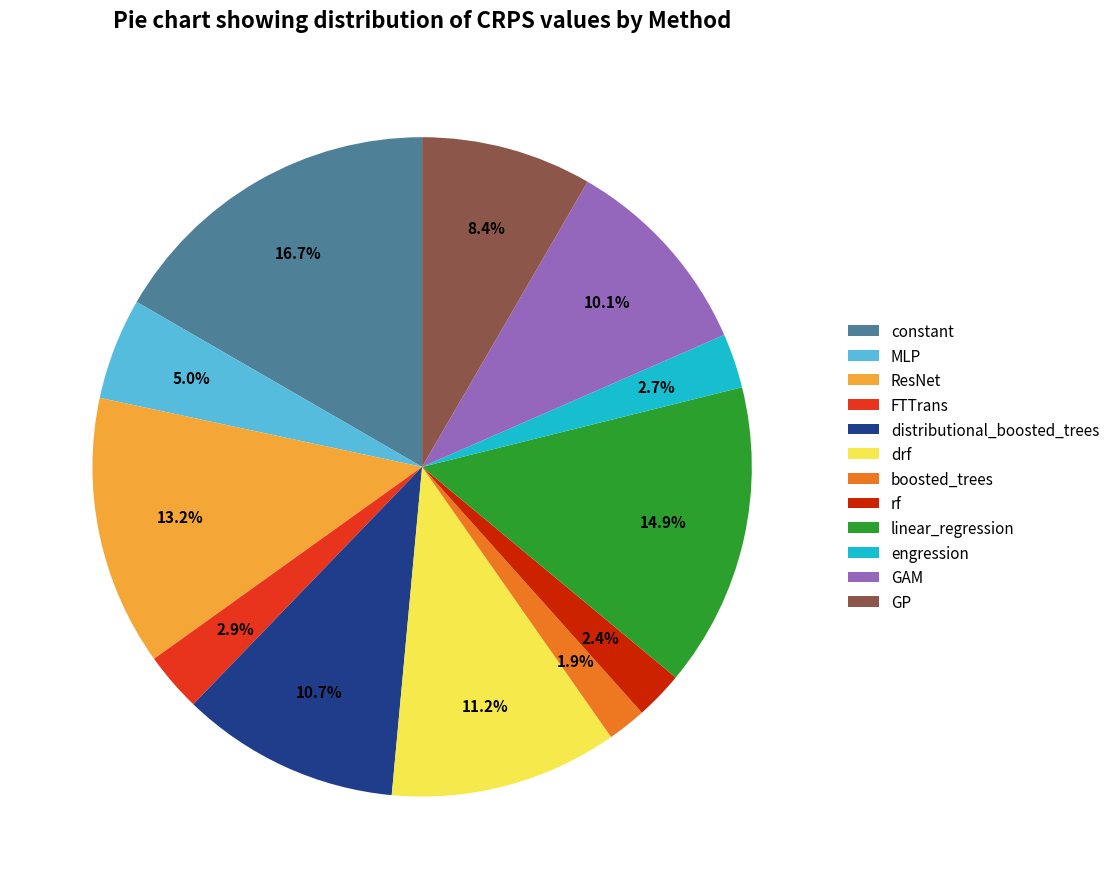

True or false: distributional_boosted_trees accounts for 11% of the total.

True